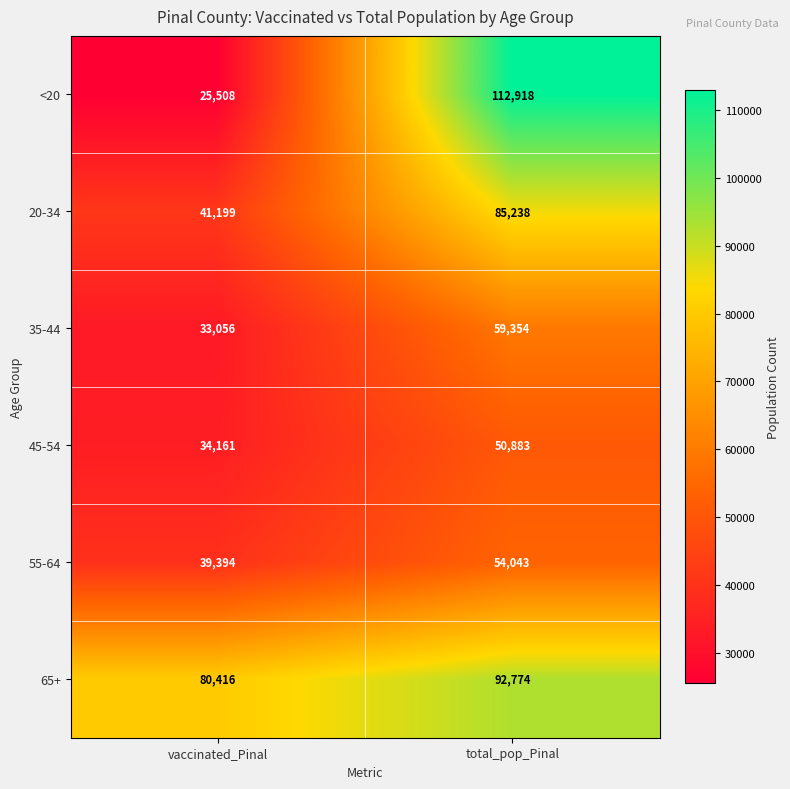

Which category has the highest value across all series?

total_pop_Pinal